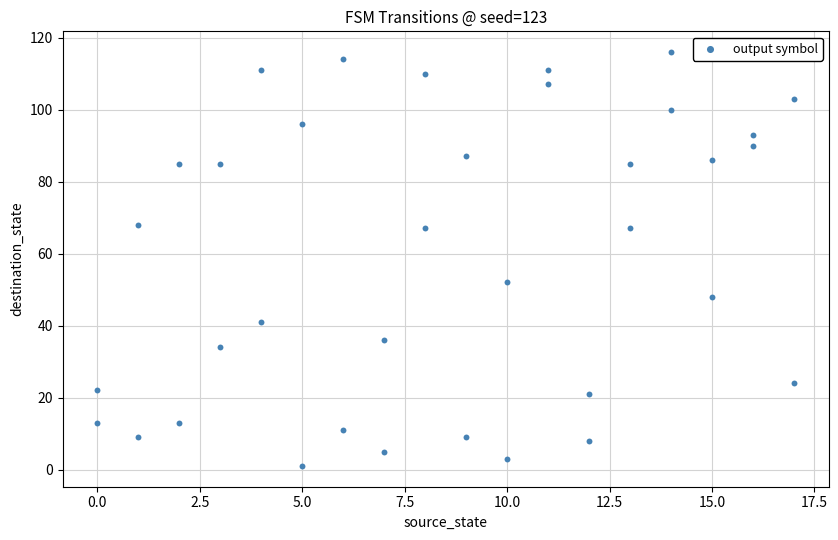

What Y value in the scatter plot is closest to 58?

52